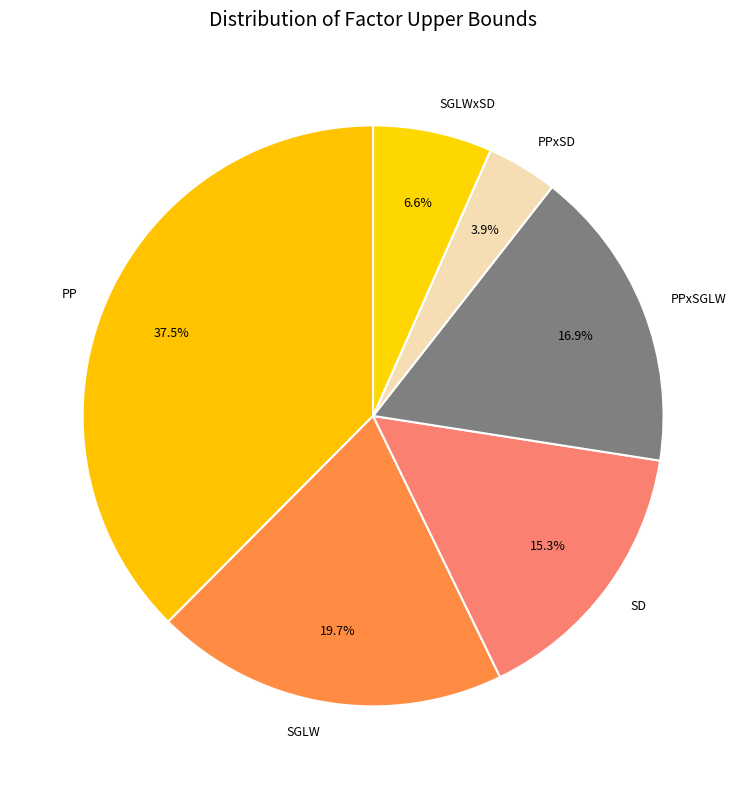

Count the number of slices in the pie.

6